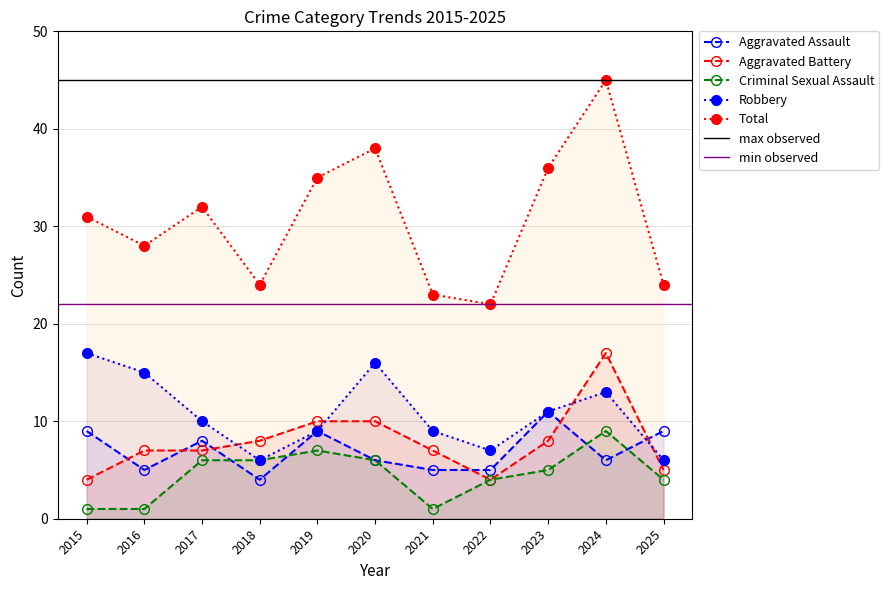

What value does the Total series have at 2022, to the nearest 5?

20